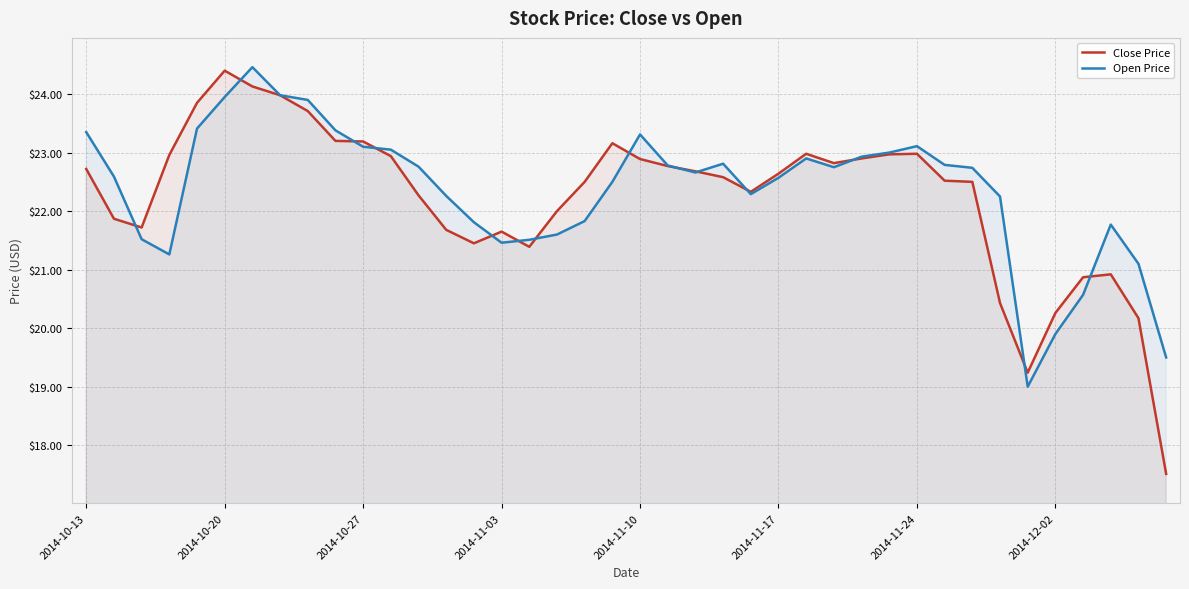

What are all the series names shown in the legend?

Close Price, Open Price